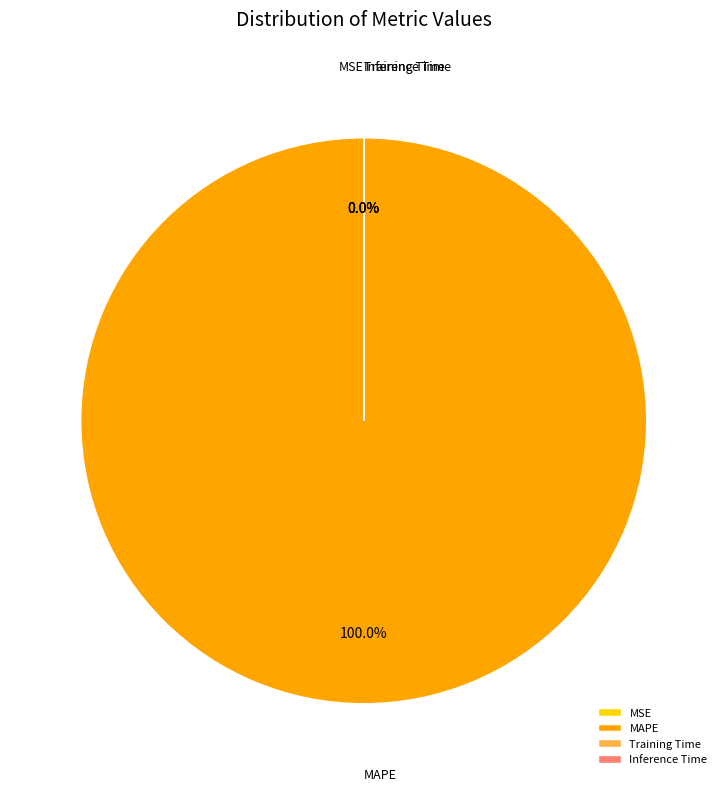

Which slice is the largest?

MAPE